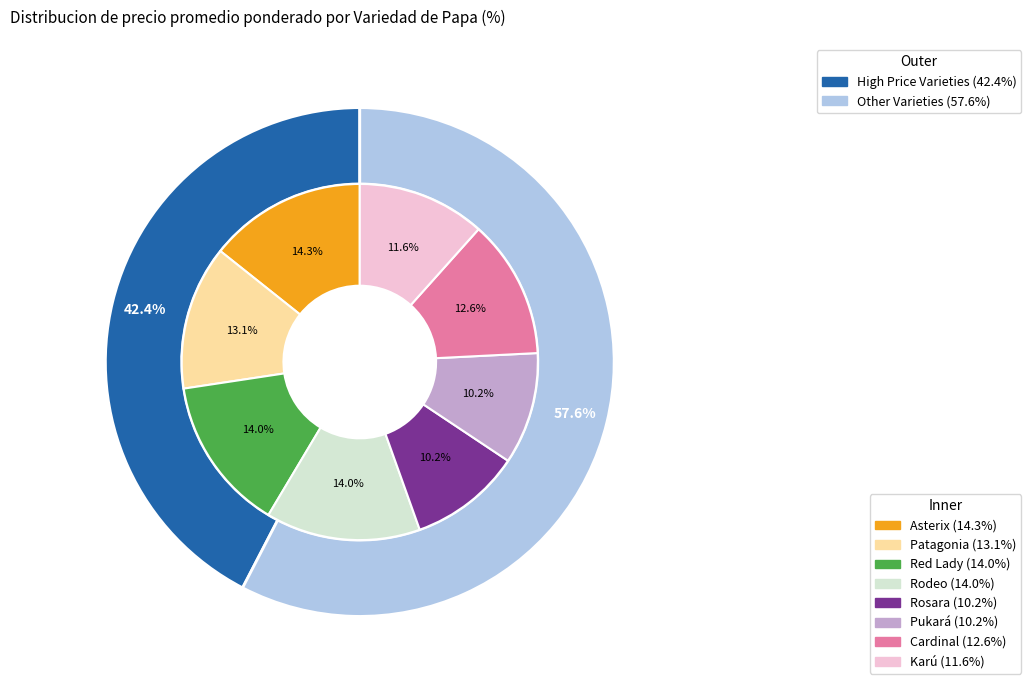

Rank the categories by value from lowest to highest.

Pukará, Rosara, Karú, Cardinal, Patagonia, Rodeo, Red Lady, Asterix